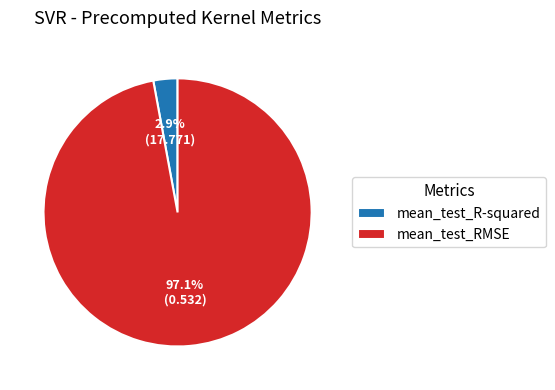

To the nearest percent, what portion does mean_test_RMSE represent?

97%